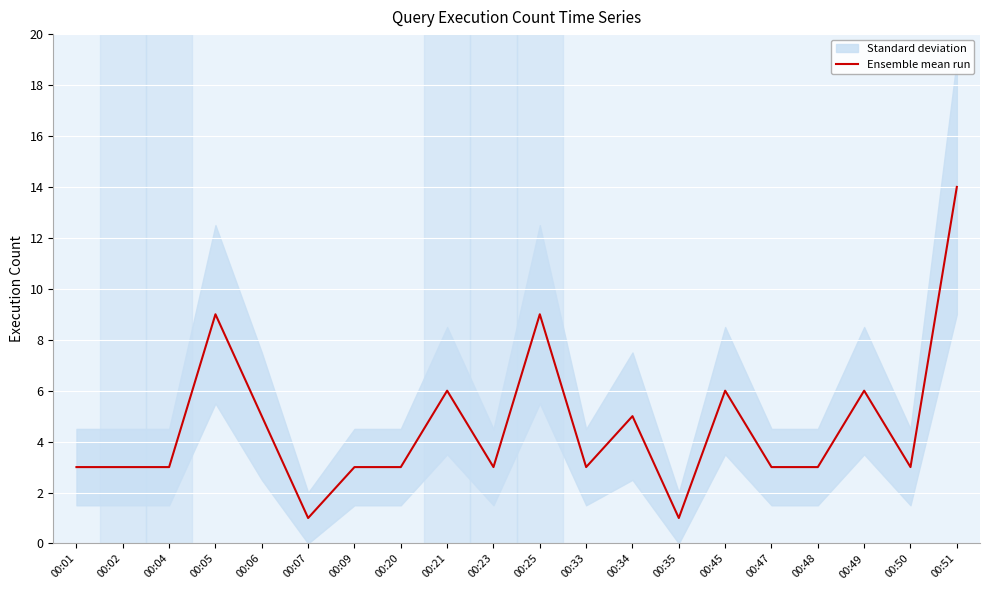

What is the value of the 12th point from the left?

3